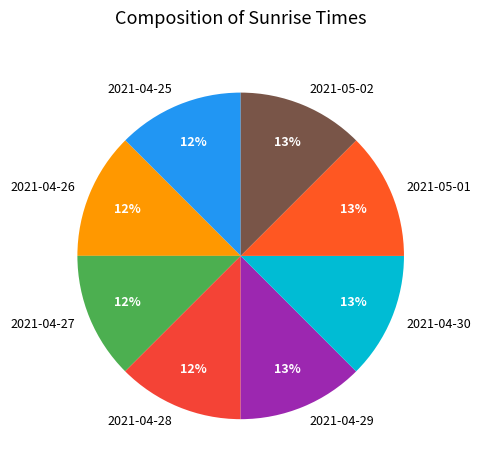

What is the ratio of the value at 2021-04-28 to the value at 2021-04-26?

1.0